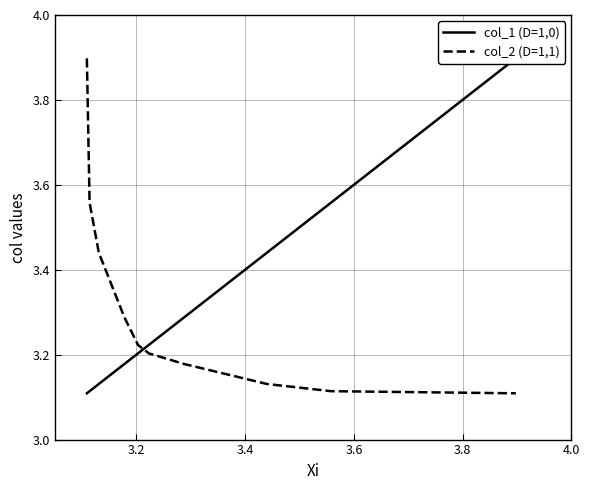

True or false: col_1 (D=1,0) has more than 1 points higher than both neighbors.

False